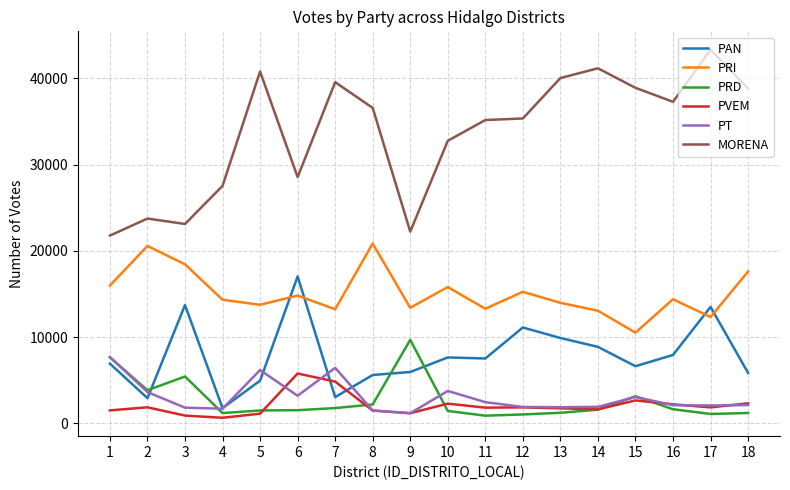

Which series has the largest total across all categories?

MORENA